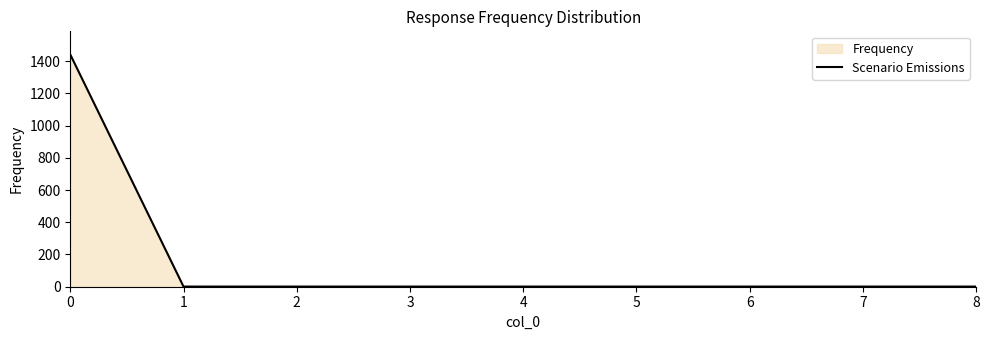

Reading left to right, what are all the values shown in this chart?

0=1441	1=1	2=1	3=1	4=1	5=1	6=1	7=1	8=1